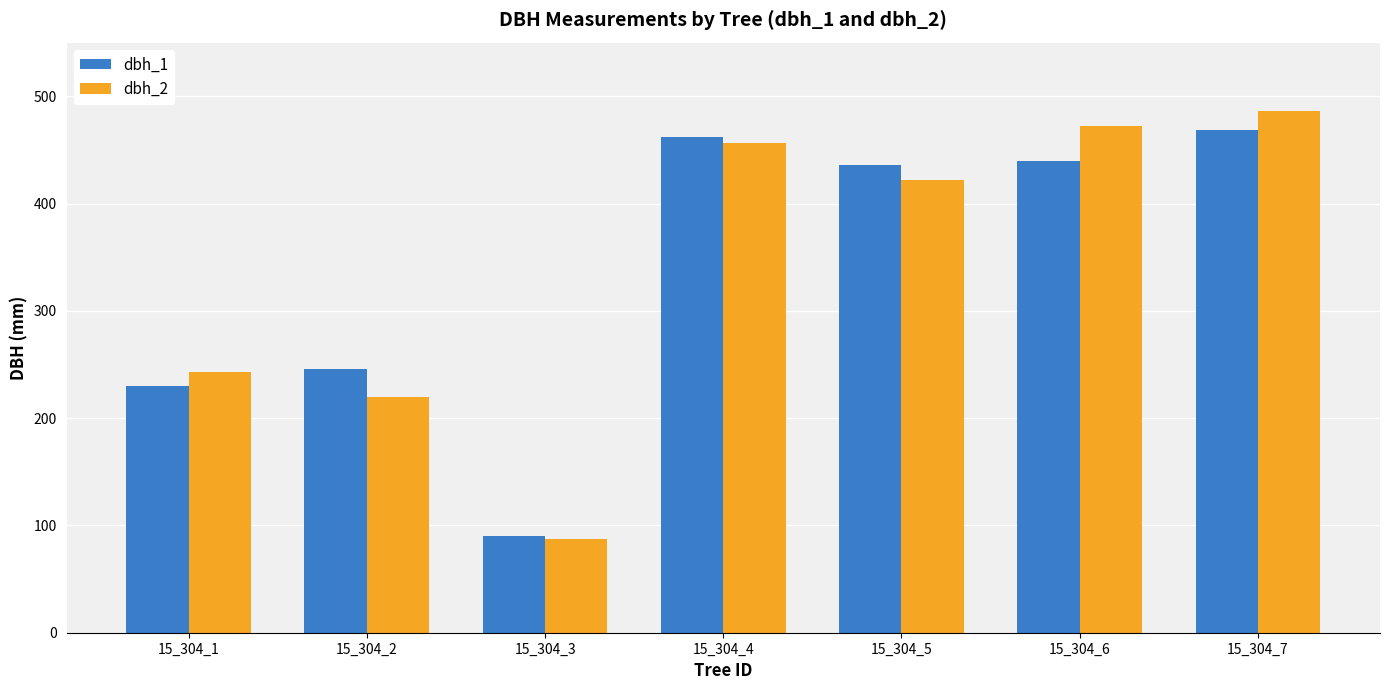

Reading left to right, extract all data points from this chart.

dbh_1: 15_304_1=230	15_304_2=246	15_304_3=90	15_304_4=462	15_304_5=436	15_304_6=440	15_304_7=469
dbh_2: 15_304_1=243	15_304_2=220	15_304_3=87	15_304_4=456	15_304_5=422	15_304_6=472	15_304_7=486